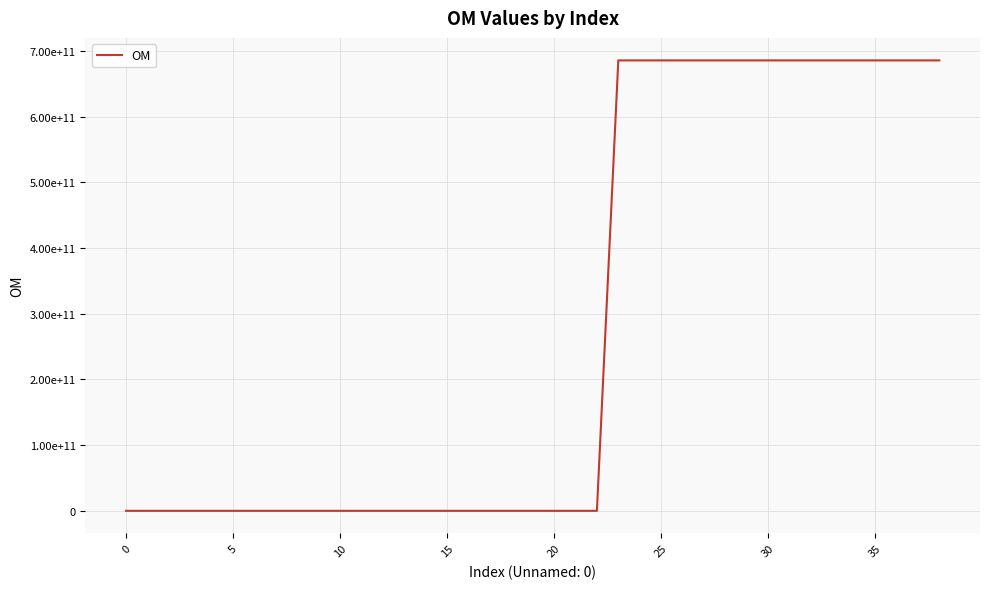

Reading left to right, what are all the values shown in this chart?

5195762	5195700	5195138	5195109	5194832	5194973	5195851	5195749	5195777	5195760	5195681	5194450	5194462	5195917	5195759	5195848	5195489	5195706	5195767	5195915	5195708	5195761	5195548	685601367734	685601368819	685601365850	685601349330	685601370636	685601359473	685601367032	685601367026	685601367027	685601364221	685601367547	685601375447	685601371494	685601368092	685601363033	685601367838